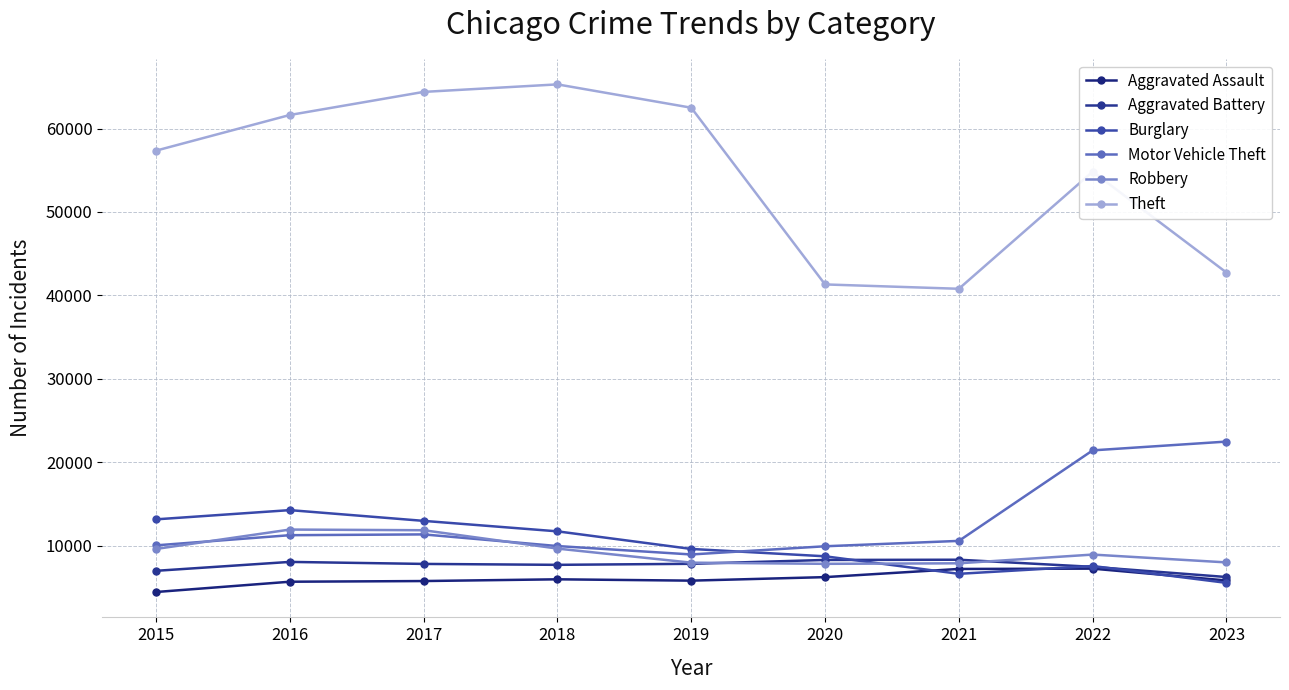

Reading right to left, extract all data points from this chart.

Aggravated Assault: 2023=5861	2022=7280	2021=7242	2020=6263	2019=5841	2018=6001	2017=5793	2016=5712	2015=4480
Aggravated Battery: 2023=6275	2022=7493	2021=8347	2020=8320	2019=7857	2018=7735	2017=7845	2016=8086	2015=7018
Burglary: 2023=5575	2022=7594	2021=6659	2020=8758	2019=9638	2018=11747	2017=13001	2016=14289	2015=13184
Motor Vehicle Theft: 2023=22499	2022=21446	2021=10603	2020=9959	2019=8977	2018=9985	2017=11380	2016=11286	2015=10068
Robbery: 2023=8026	2022=8964	2021=7918	2020=7855	2019=7995	2018=9681	2017=11880	2016=11960	2015=9638
Theft: 2023=42746	2022=54834	2021=40802	2020=41324	2019=62492	2018=65287	2017=64386	2016=61621	2015=57350